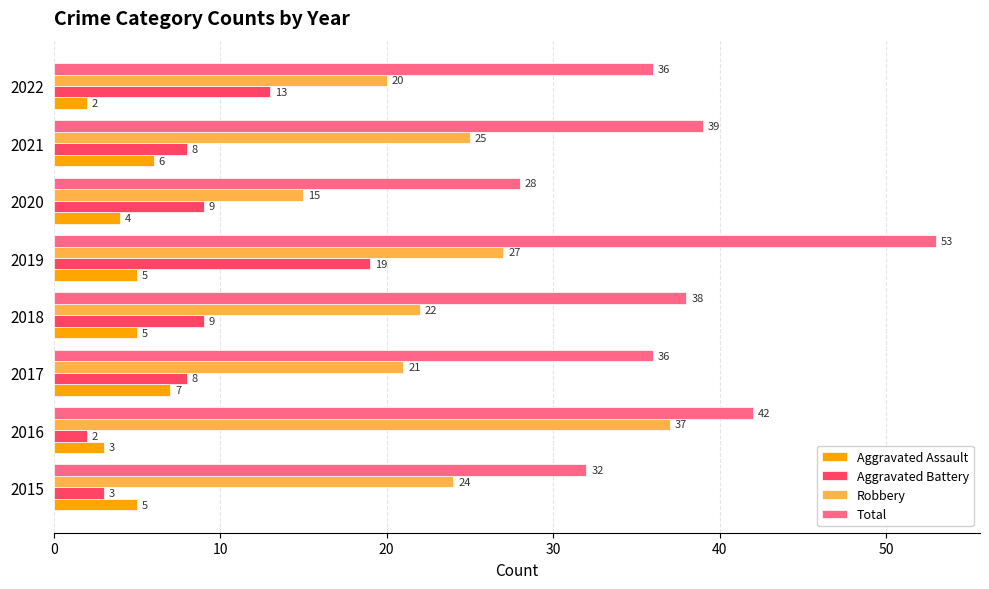

Rank the series by their maximum value, from lowest to highest.

Aggravated Assault, Aggravated Battery, Robbery, Total